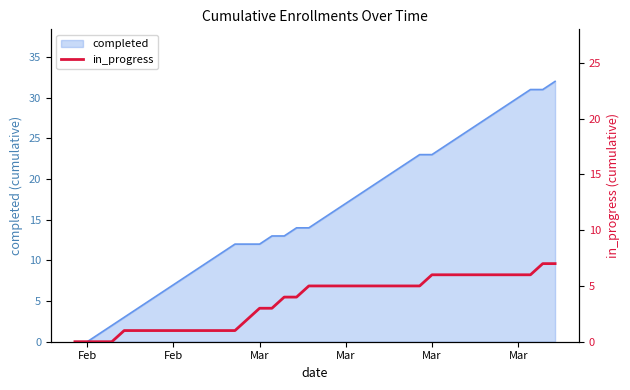

Is it true that the value at 7 is 2?

False